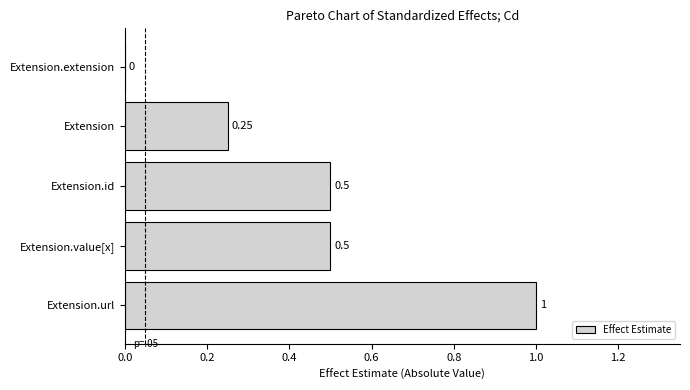

Where is the data nearest to the value 0?

Extension.extension